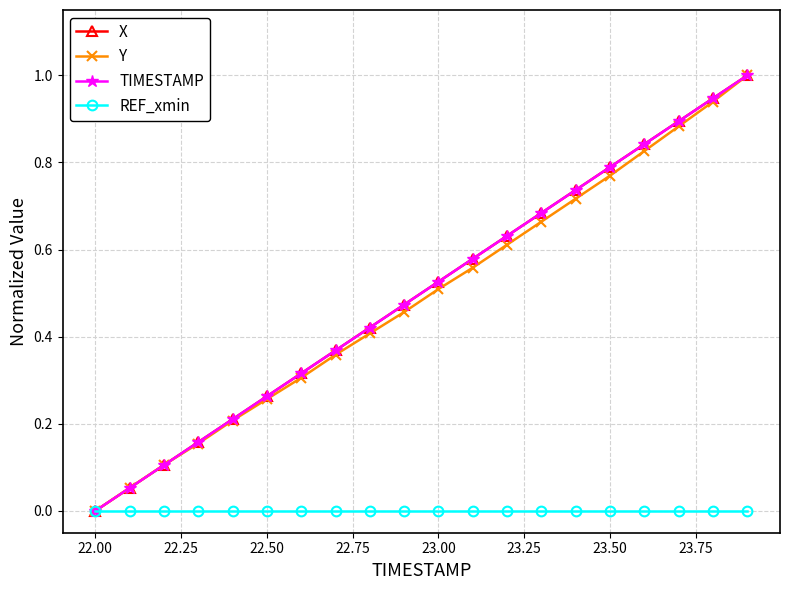

True or false: TIMESTAMP has more than 2 points higher than both neighbors.

False